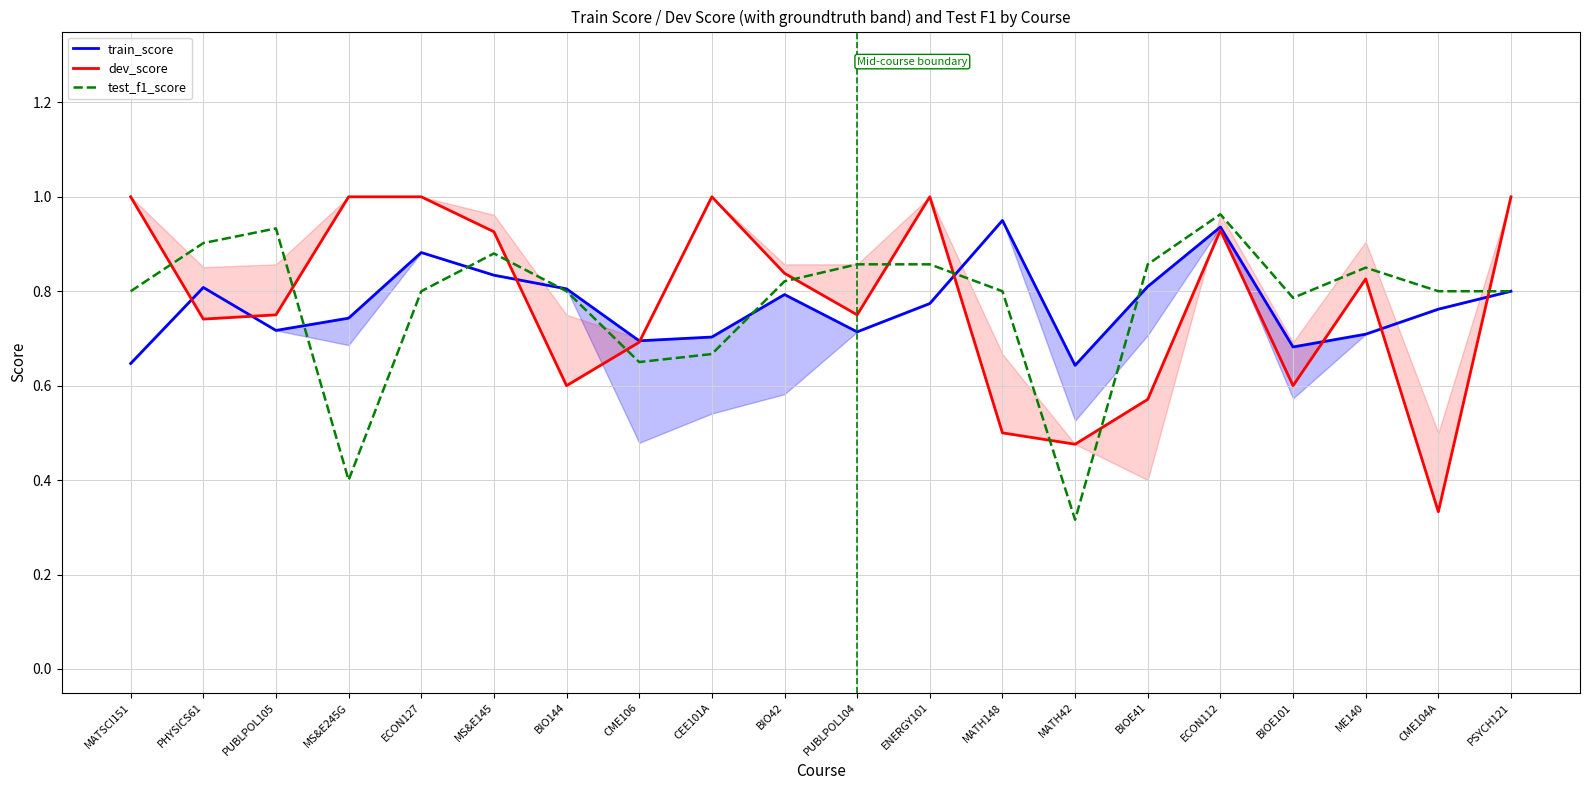

How many interior local valleys does the test_f1_score series have?

4